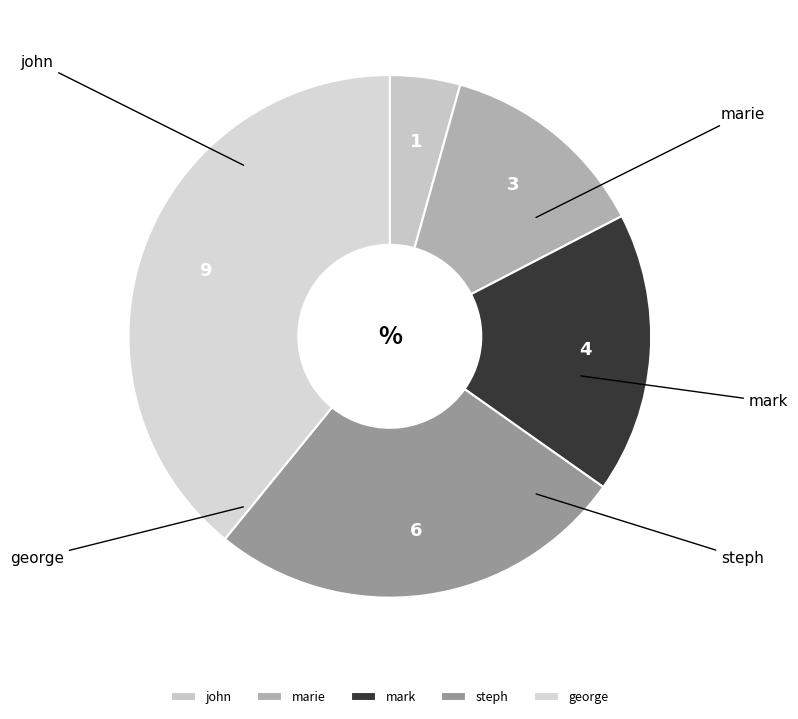

The mark slice represents 17% of the pie. True or false?

True